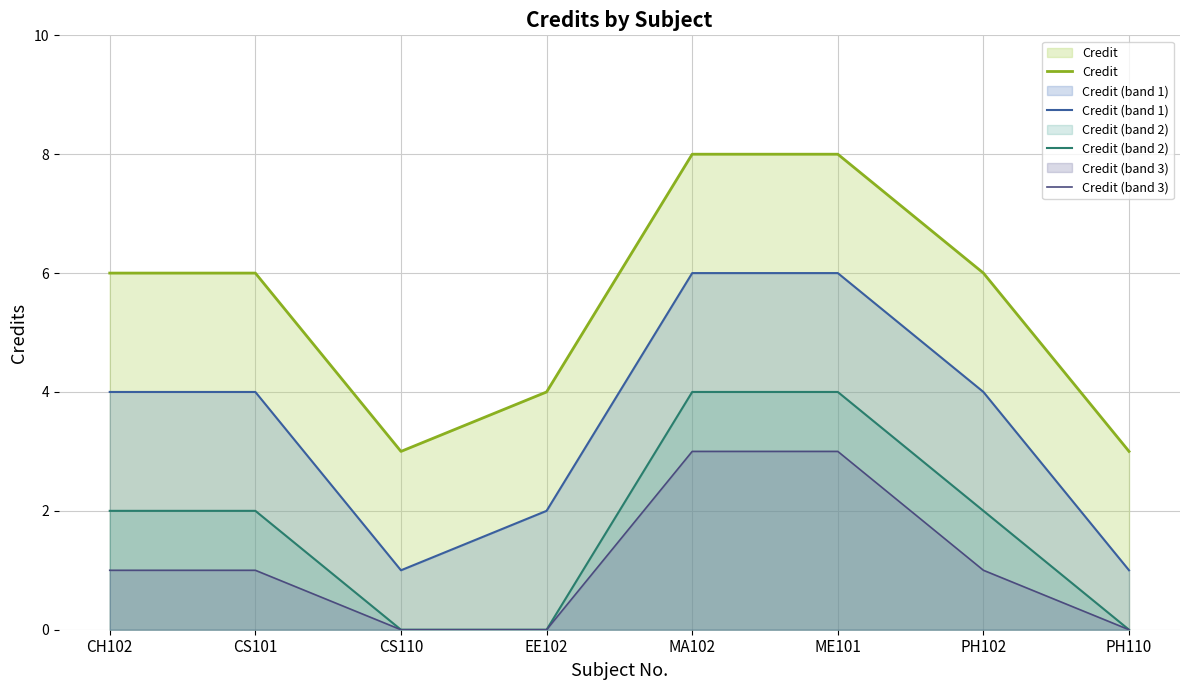

What is the sum of all Credit (band 3) values?

9